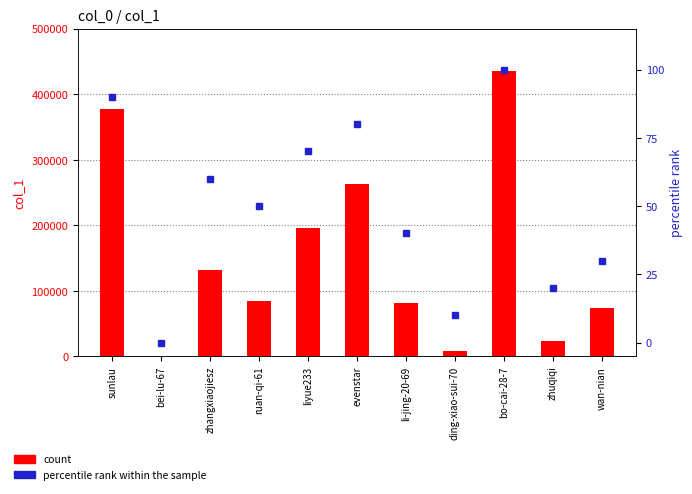

Which category has the lowest value in the col_1 count series?

bei-lu-67